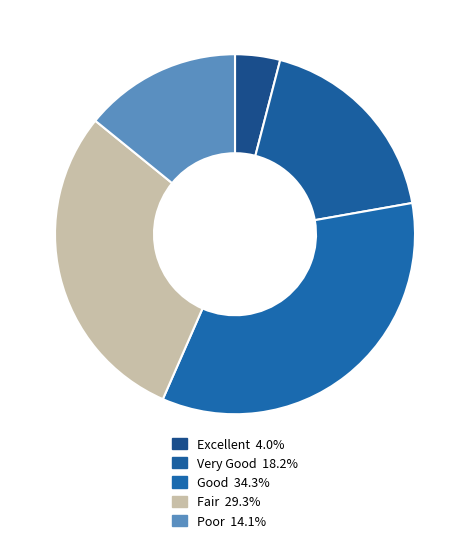

Is the sum of Good and Very Good greater than half?

Yes